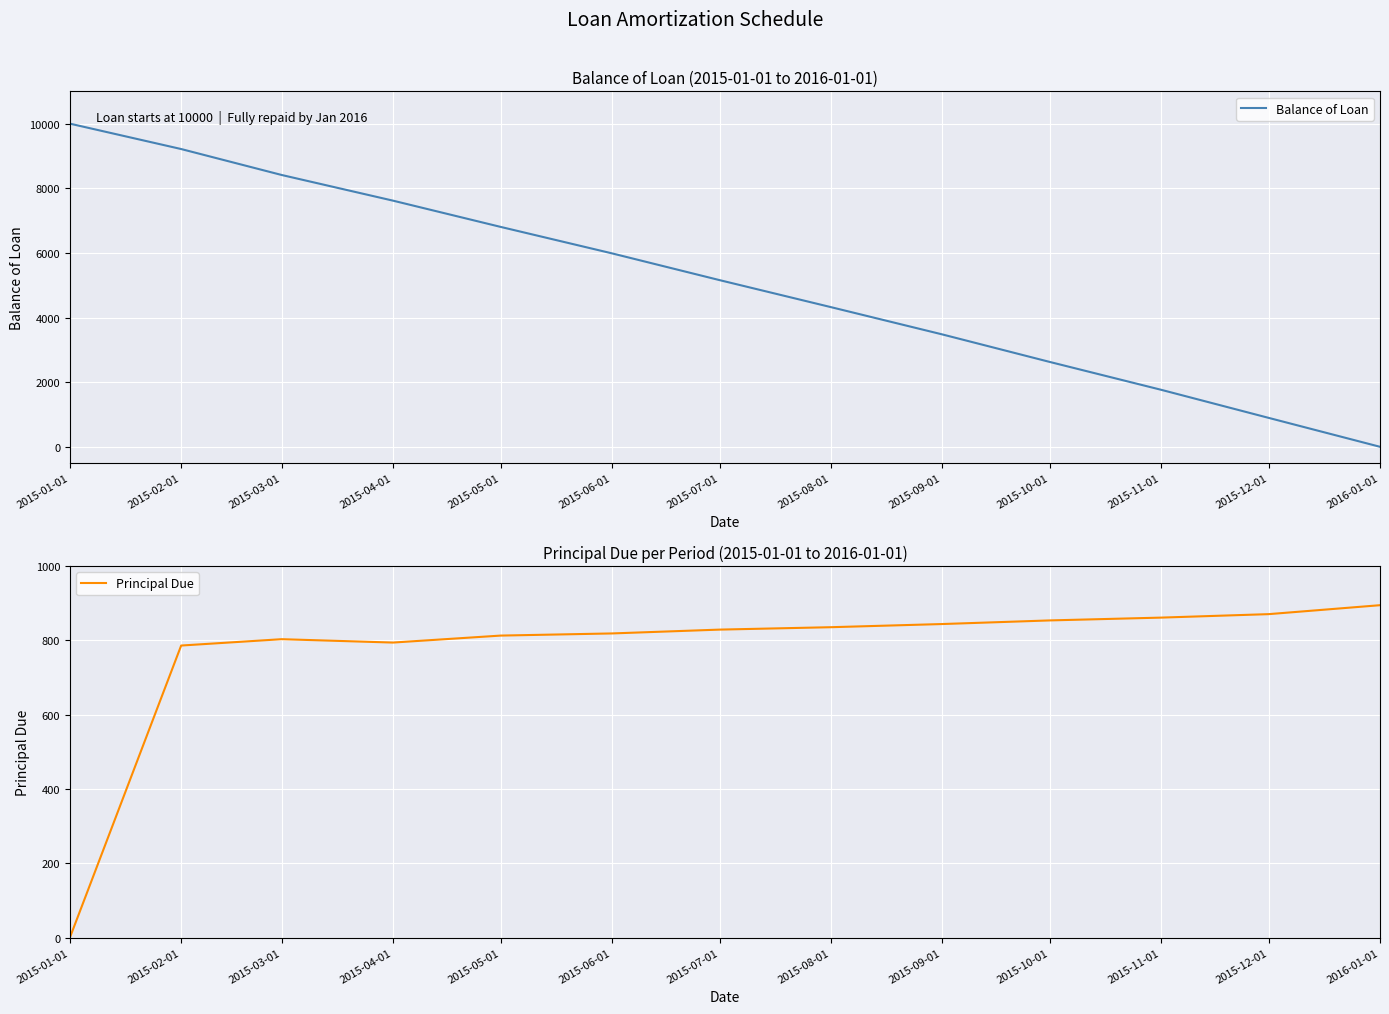

The value of Balance of Loan at 2015-01-01 is 10000.0. True or false?

True